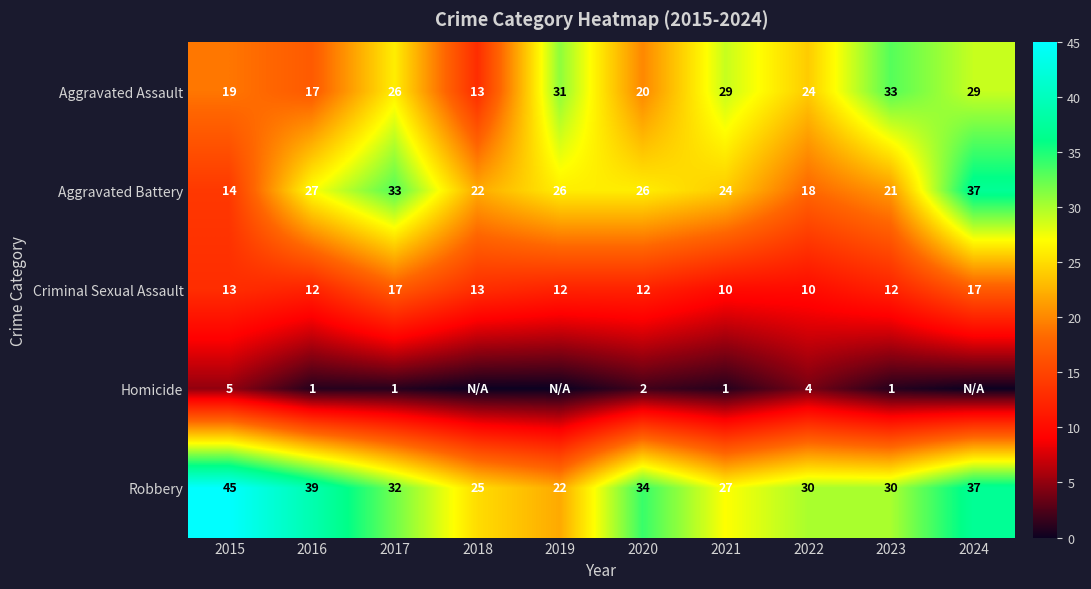

What is the spread (max minus min) of values at 2022?

26